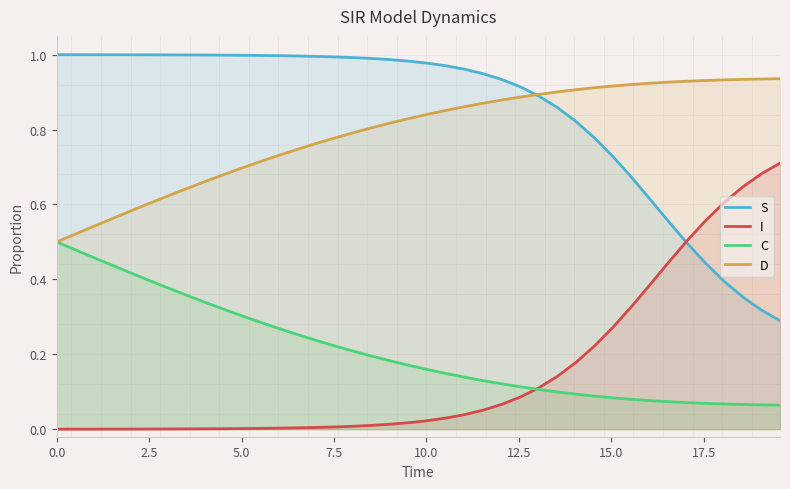

True or false: C and S cross at least once.

False